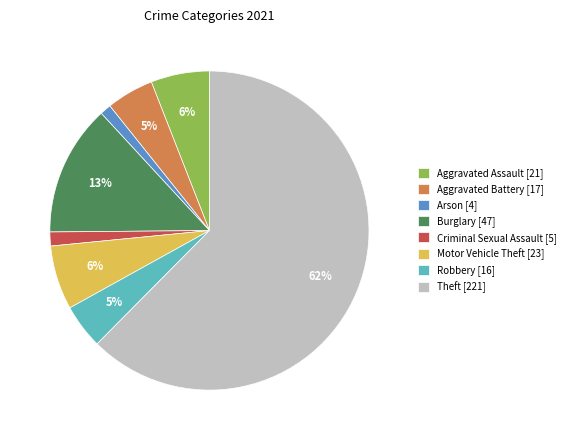

Count the number of slices in the pie.

8